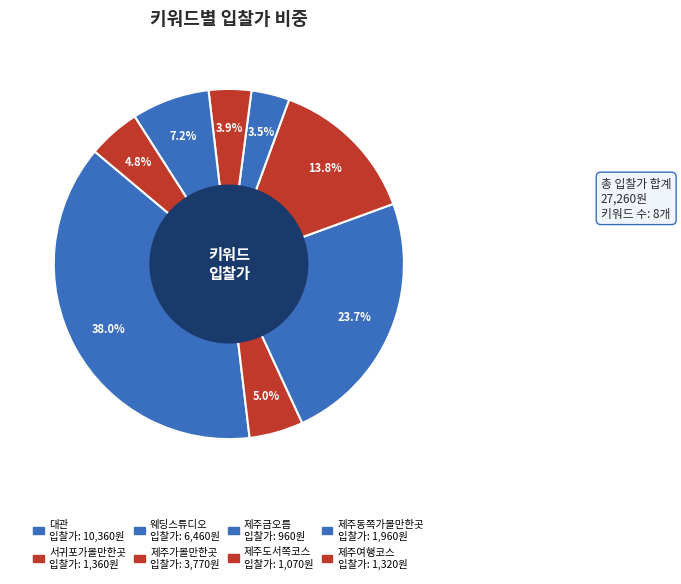

How many segments does this pie chart have?

8